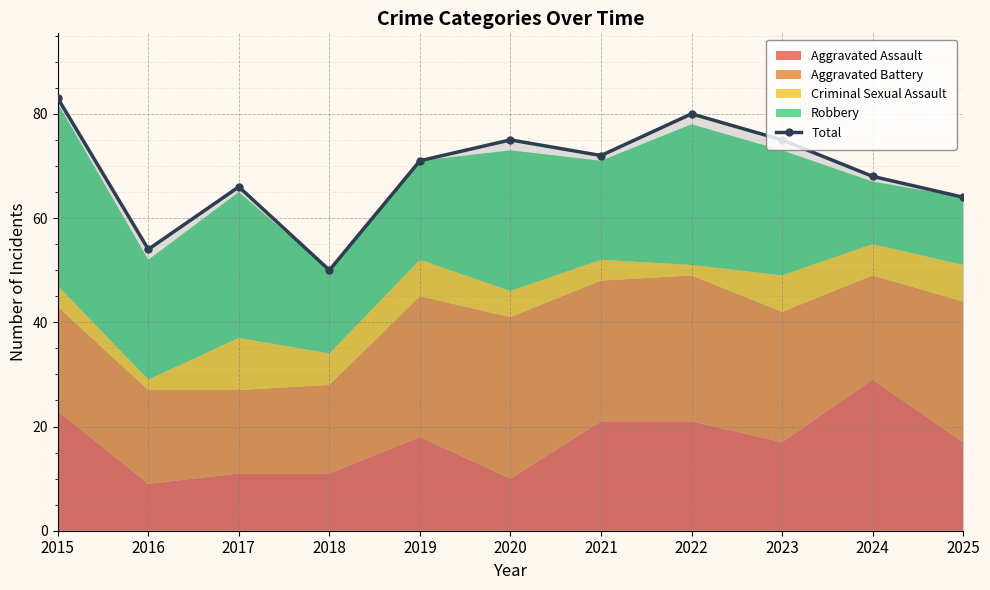

What is the approximate value at 2025, to the nearest 5?

65